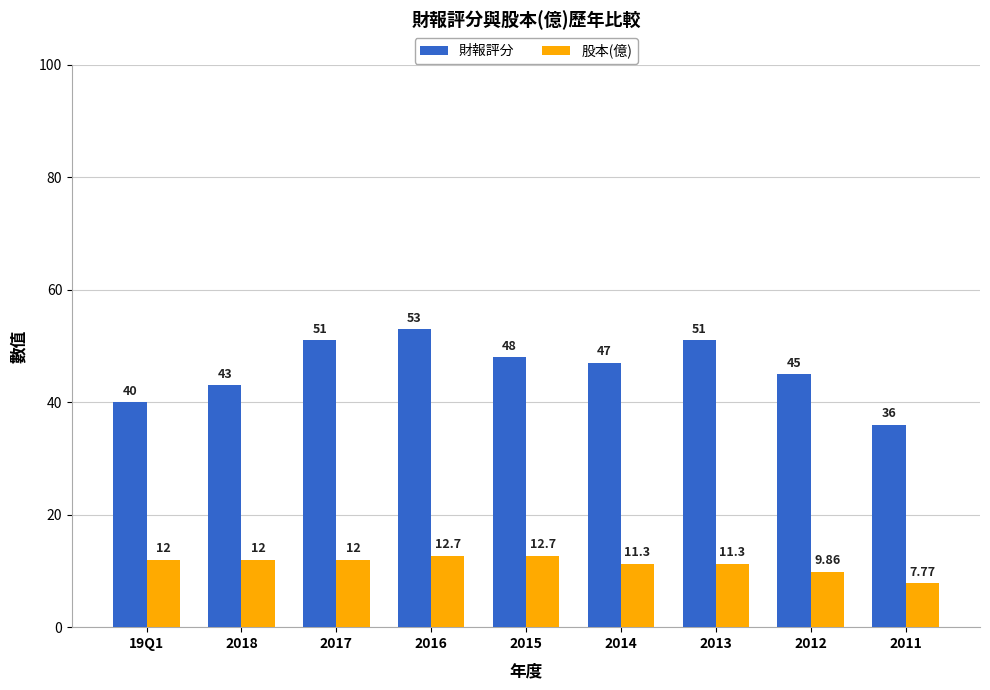

At which label does 財報評分 first exceed 47?

2017